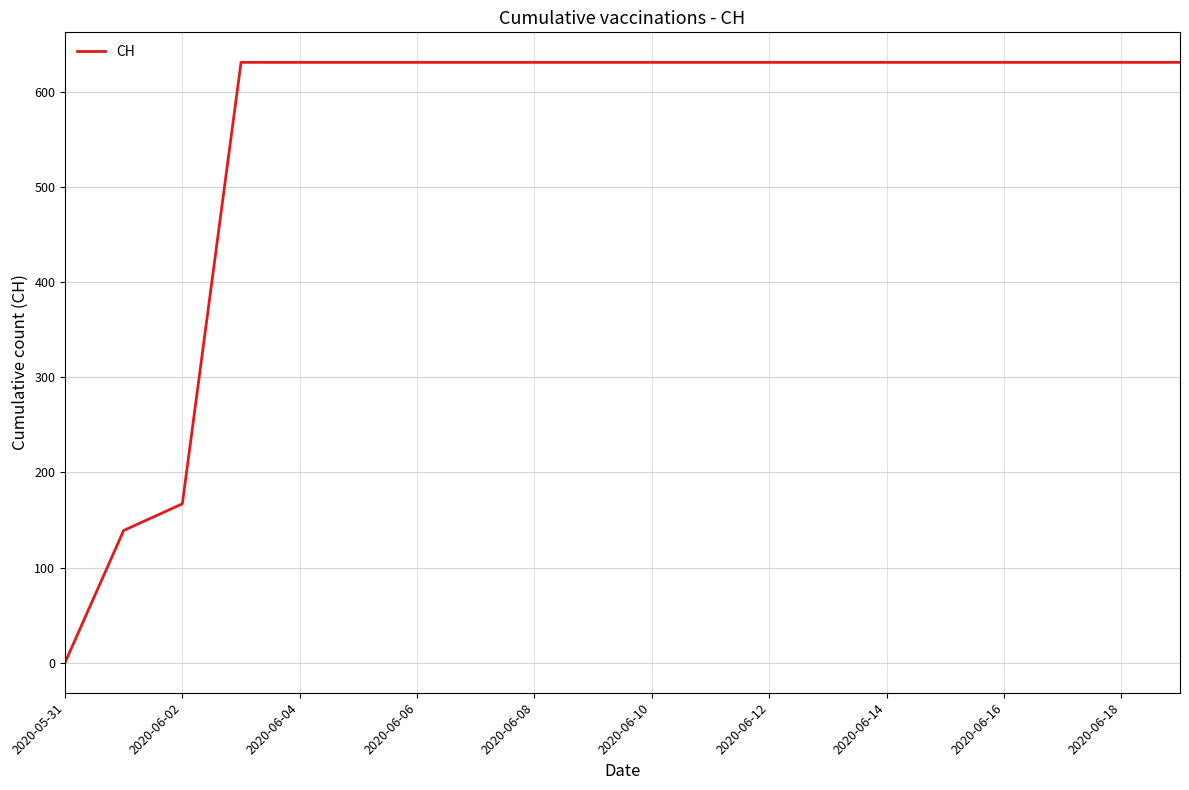

What is the greatest value displayed?

631